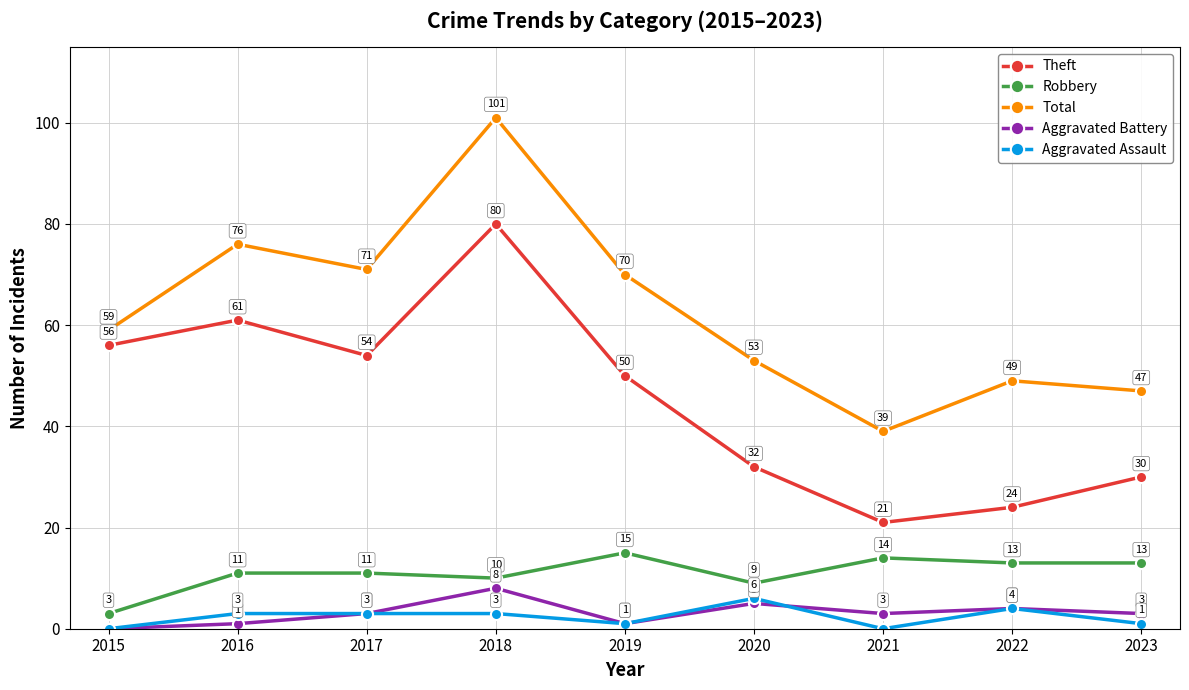

At which category is the sum across all series the highest?

2018